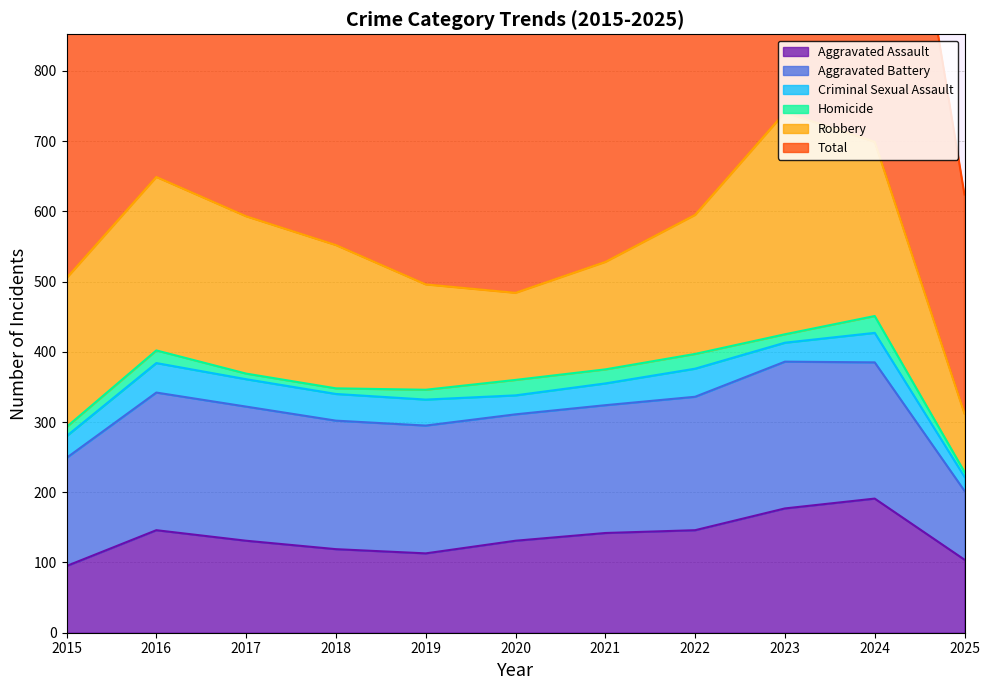

How many data points in Robbery are less than 204?

5